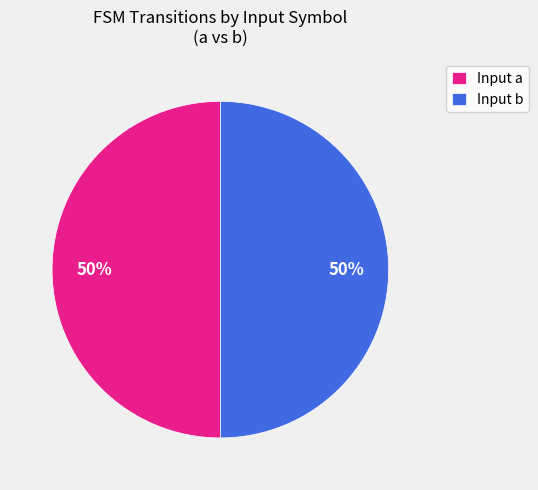

What is the ratio of the value at Input b to the value at Input a?

1.0